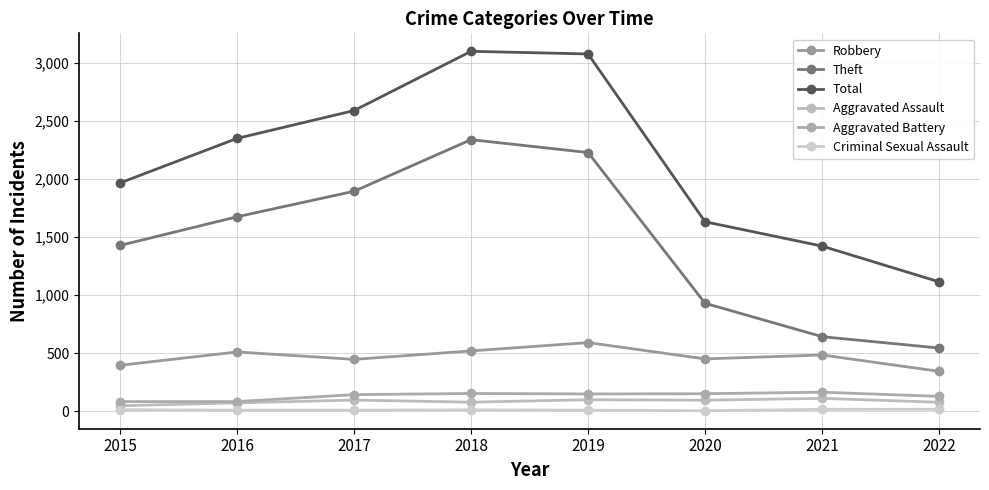

Reading right to left, list all the values displayed in this chart.

Robbery: 2022=343	2021=484	2020=450	2019=591	2018=519	2017=446	2016=510	2015=395
Theft: 2022=544	2021=642	2020=930	2019=2230	2018=2341	2017=1896	2016=1676	2015=1429
Total: 2022=1115	2021=1423	2020=1633	2019=3080	2018=3103	2017=2592	2016=2352	2015=1968
Aggravated Assault: 2022=76	2021=110	2020=94	2019=98	2018=77	2017=95	2016=71	2015=46
Aggravated Battery: 2022=127	2021=163	2020=150	2019=148	2018=152	2017=142	2016=82	2015=82
Criminal Sexual Assault: 2022=16	2021=15	2020=3	2019=8	2018=11	2017=8	2016=8	2015=12